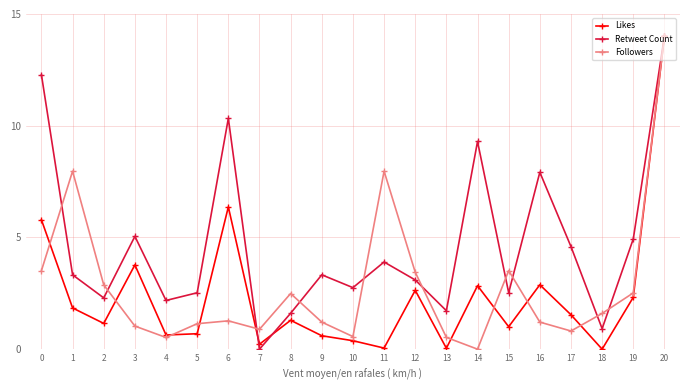

What is the spread (max minus min) of values at 6?

9.1